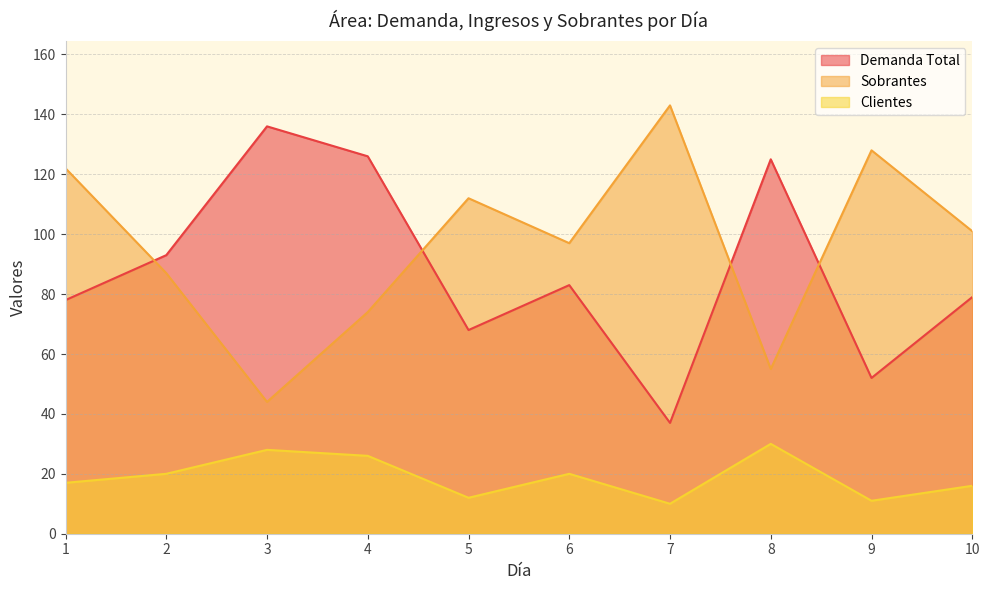

Where is the first local maximum for Demanda Total?

3